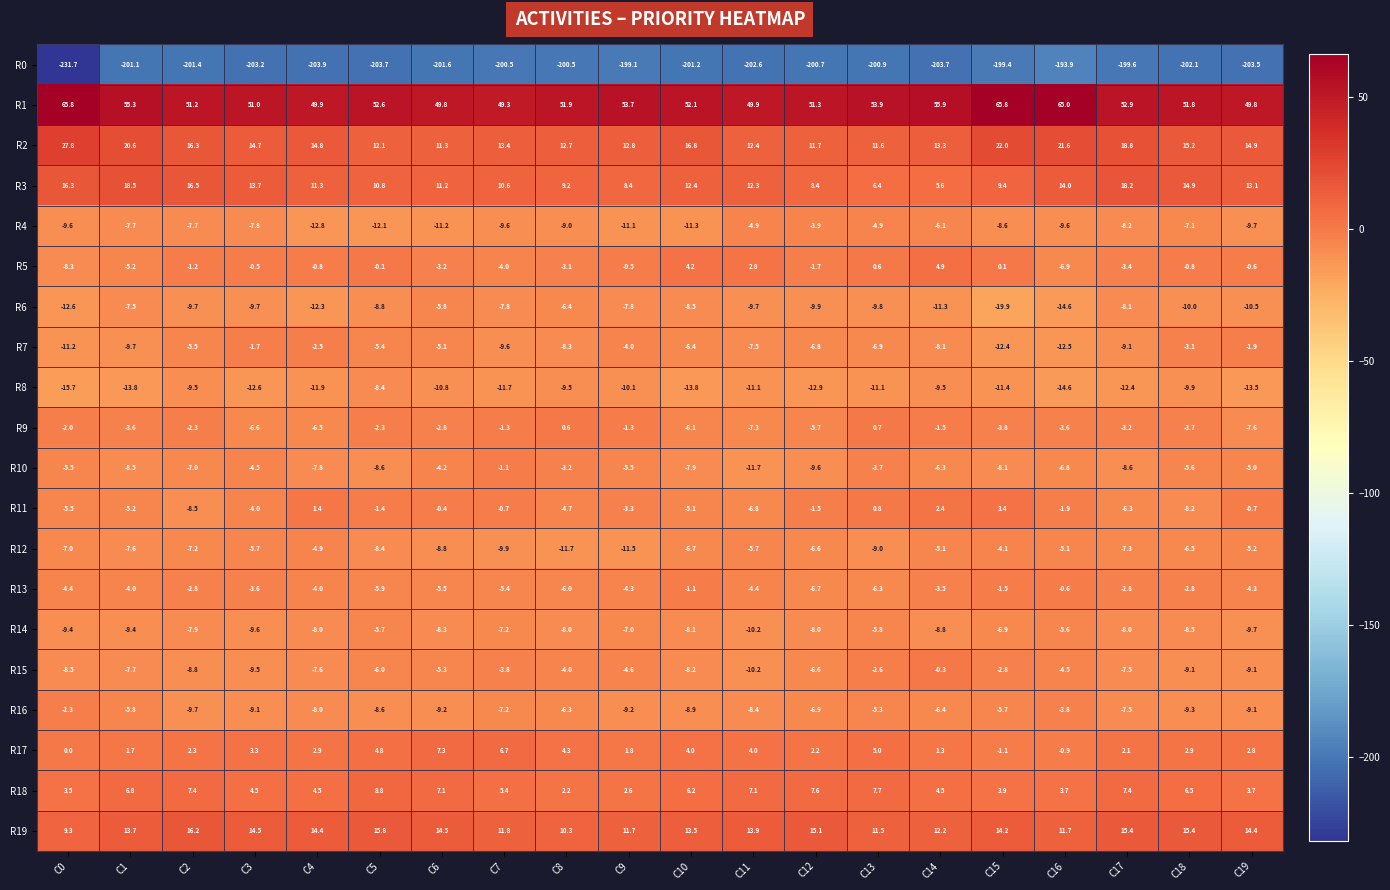

What is the difference between the R3 values at C4 and C16?

2.7